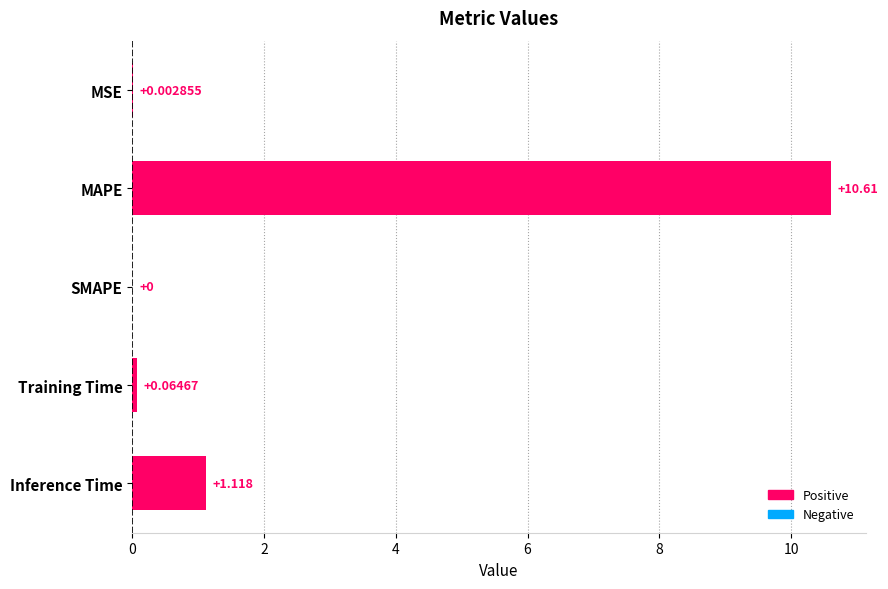

Between MAPE and SMAPE, which is larger?

MAPE